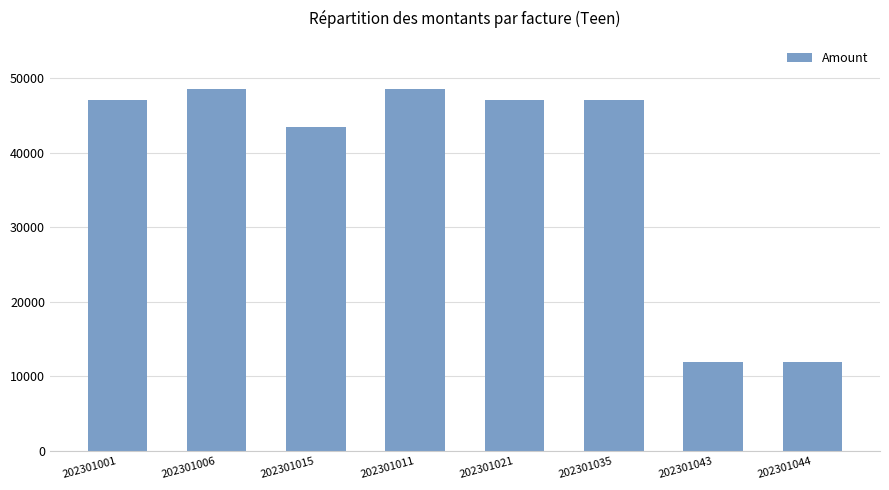

Where is the data nearest to the value 30250?

202301015